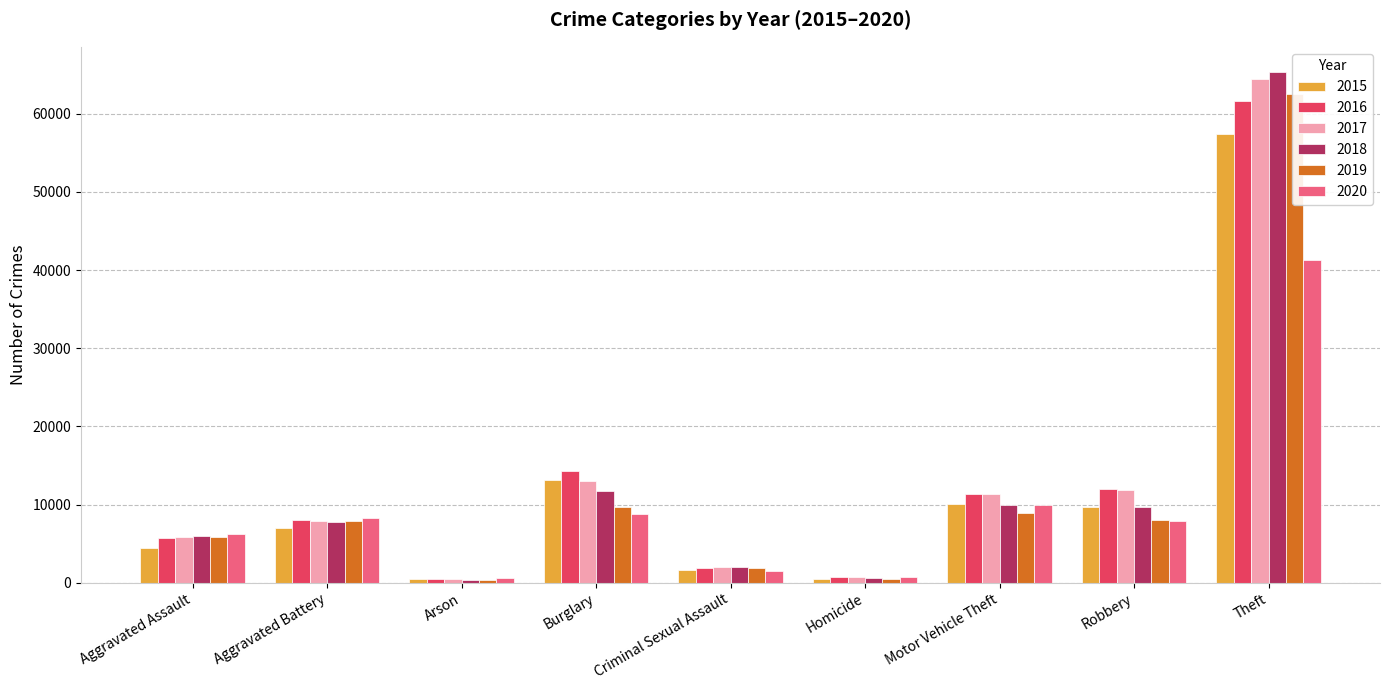

At which label is 2018 closest to 32830?

Burglary